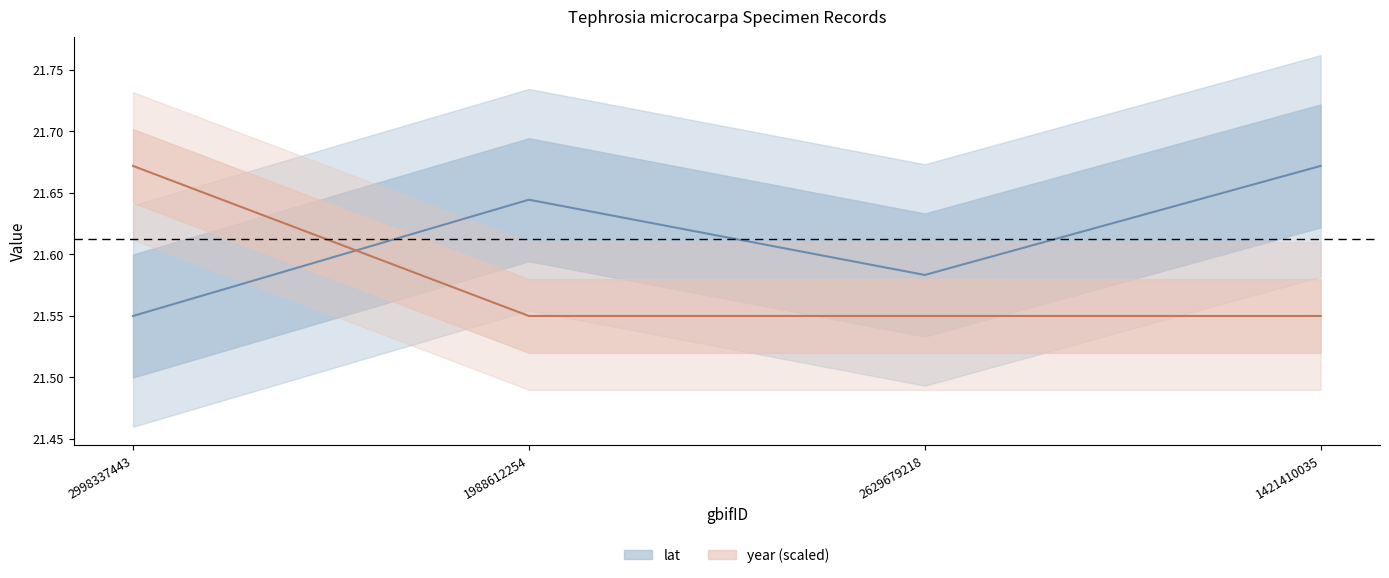

What is the label of the 3rd point from the left?

2629679218